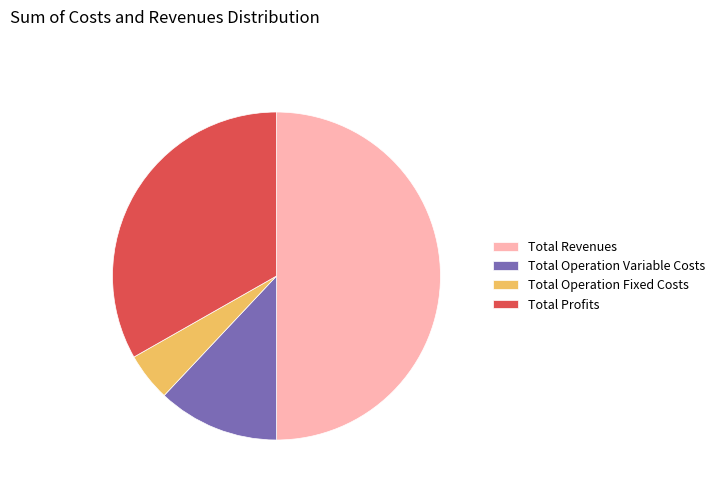

True or false: Total Operation Fixed Costs accounts for 5% of the total.

True